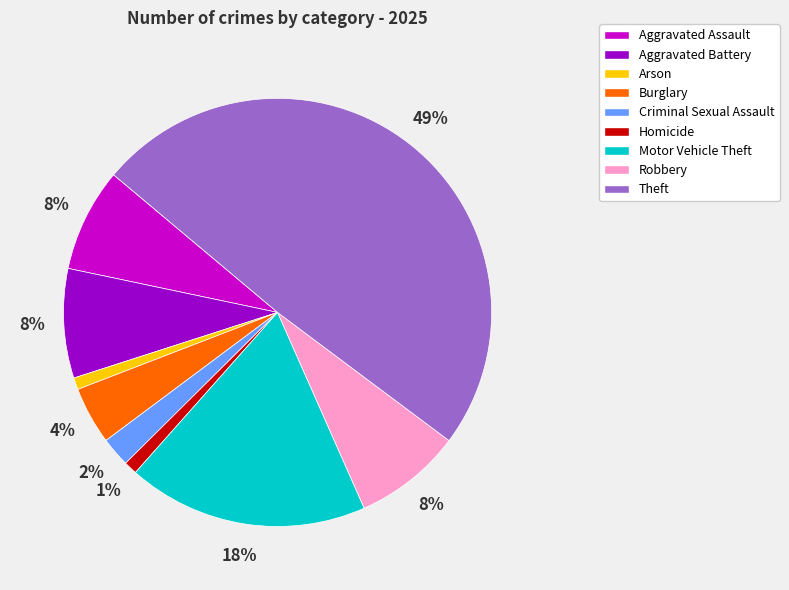

To the nearest percent, what is the difference between the largest and smallest slice percentages?

48%